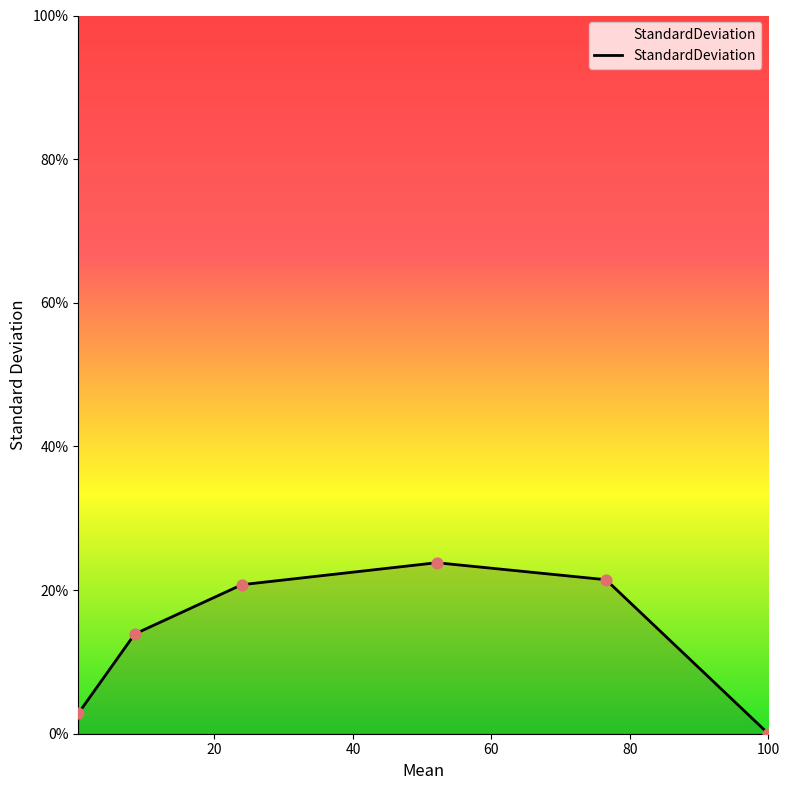

True or false: the data has more than 2 interior local peaks.

False